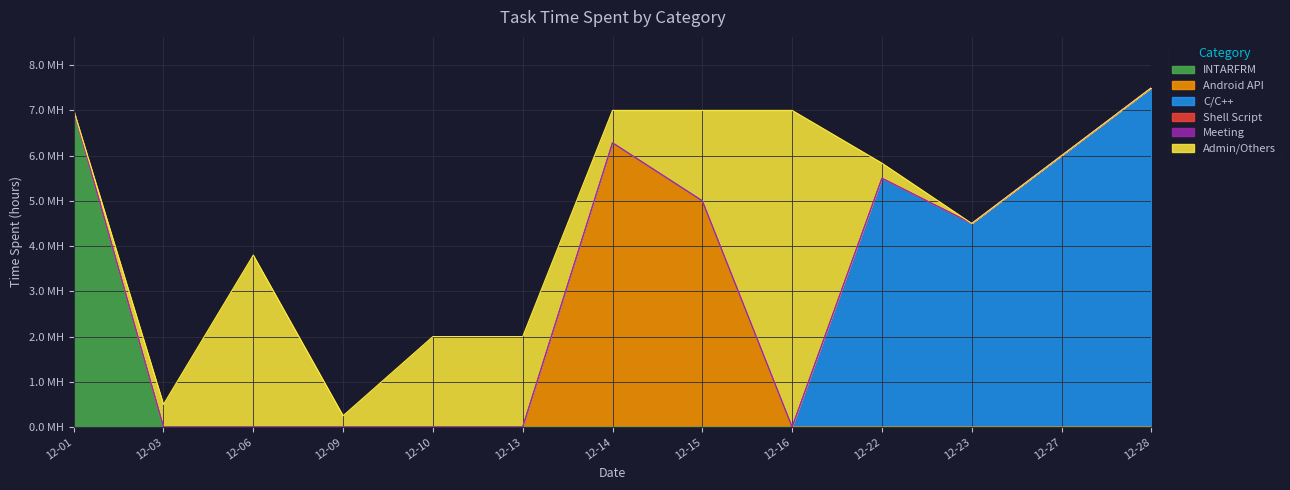

Reading left to right, list all the values displayed in this chart.

INTARFRM: 2021-12-01=7.0	2021-12-03=0.0	2021-12-06=0.0	2021-12-09=0.0	2021-12-10=0.0	2021-12-13=0.0	2021-12-14=0.0	2021-12-15=0.0	2021-12-16=0.0	2021-12-22=0.0	2021-12-23=0.0	2021-12-27=0.0	2021-12-28=0.0
Android API: 2021-12-01=0.0	2021-12-03=0.0	2021-12-06=0.0	2021-12-09=0.0	2021-12-10=0.0	2021-12-13=0.0	2021-12-14=6.3	2021-12-15=5.0	2021-12-16=0.0	2021-12-22=0.0	2021-12-23=0.0	2021-12-27=0.0	2021-12-28=0.0
C/C++: 2021-12-01=0.0	2021-12-03=0.0	2021-12-06=0.0	2021-12-09=0.0	2021-12-10=0.0	2021-12-13=0.0	2021-12-14=0.0	2021-12-15=0.0	2021-12-16=0.0	2021-12-22=5.5	2021-12-23=4.5	2021-12-27=6.0	2021-12-28=7.5
Shell Script: 2021-12-01=0.0	2021-12-03=0.0	2021-12-06=0.0	2021-12-09=0.0	2021-12-10=0.0	2021-12-13=0.0	2021-12-14=0.0	2021-12-15=0.0	2021-12-16=0.0	2021-12-22=0.0	2021-12-23=0.0	2021-12-27=0.0	2021-12-28=0.0
Meeting: 2021-12-01=0.0	2021-12-03=0.0	2021-12-06=0.0	2021-12-09=0.0	2021-12-10=0.0	2021-12-13=0.0	2021-12-14=0.0	2021-12-15=0.0	2021-12-16=0.0	2021-12-22=0.0	2021-12-23=0.0	2021-12-27=0.0	2021-12-28=0.0
Admin/Others: 2021-12-01=0.0	2021-12-03=0.5	2021-12-06=3.8	2021-12-09=0.2	2021-12-10=2.0	2021-12-13=2.0	2021-12-14=0.7	2021-12-15=2.0	2021-12-16=7.0	2021-12-22=0.3	2021-12-23=0.0	2021-12-27=0.0	2021-12-28=0.0